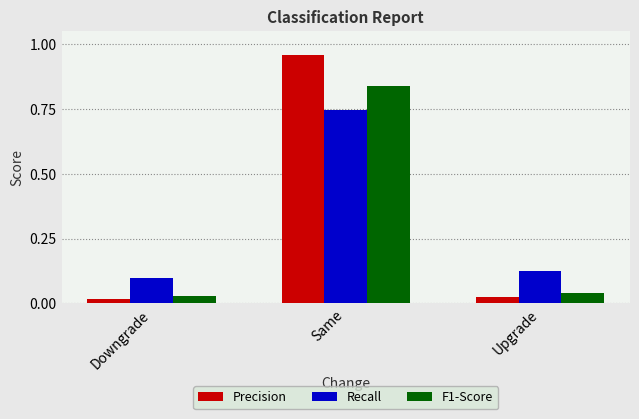

Which label corresponds to the largest value in the chart?

Same